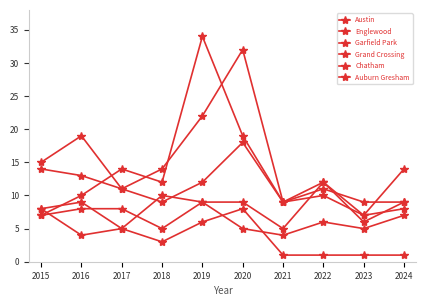

How many lines are shown in the chart?

6